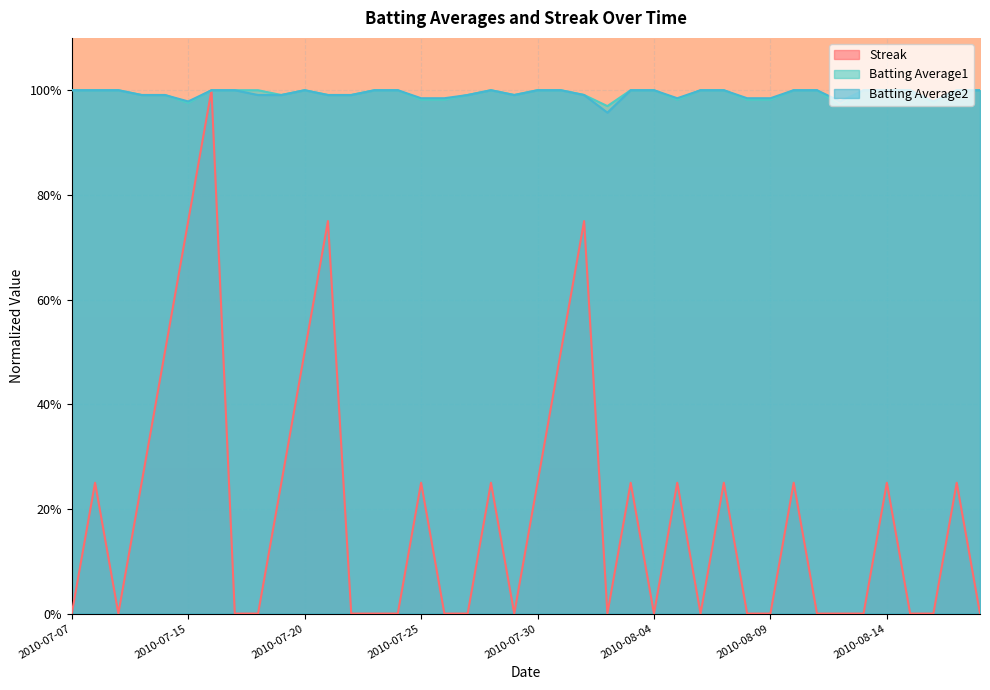

Where is Batting Average1 nearest to the value 0?

2010-08-02